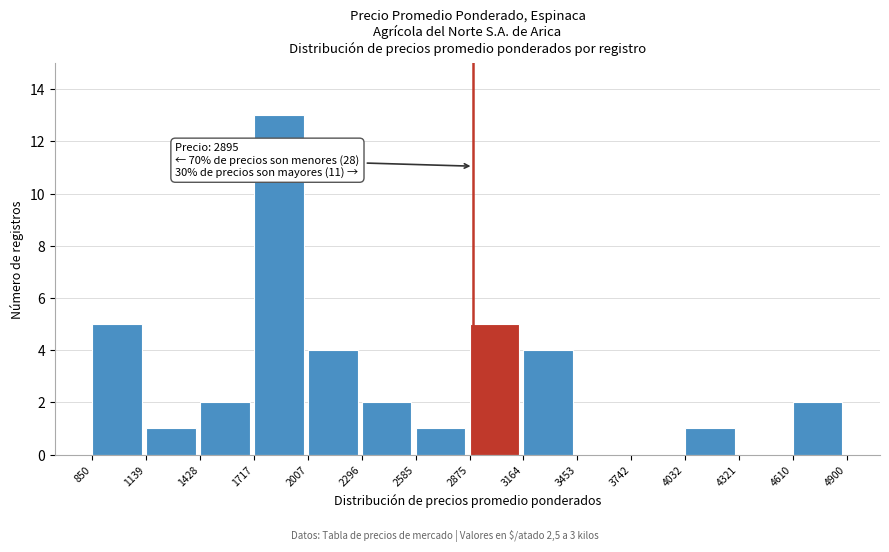

Over which range of the x-axis is the bar tallest?

1717 to 2007